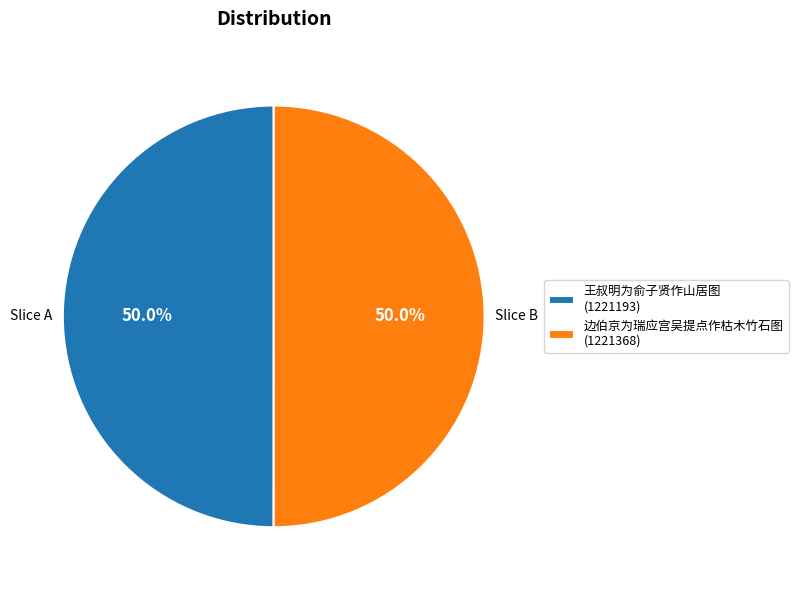

What is the total percentage of 边伯京为瑞应宫吴提点作枯木竹石图 (1221368) and 王叔明为俞子贤作山居图 (1221193)?

100.0%